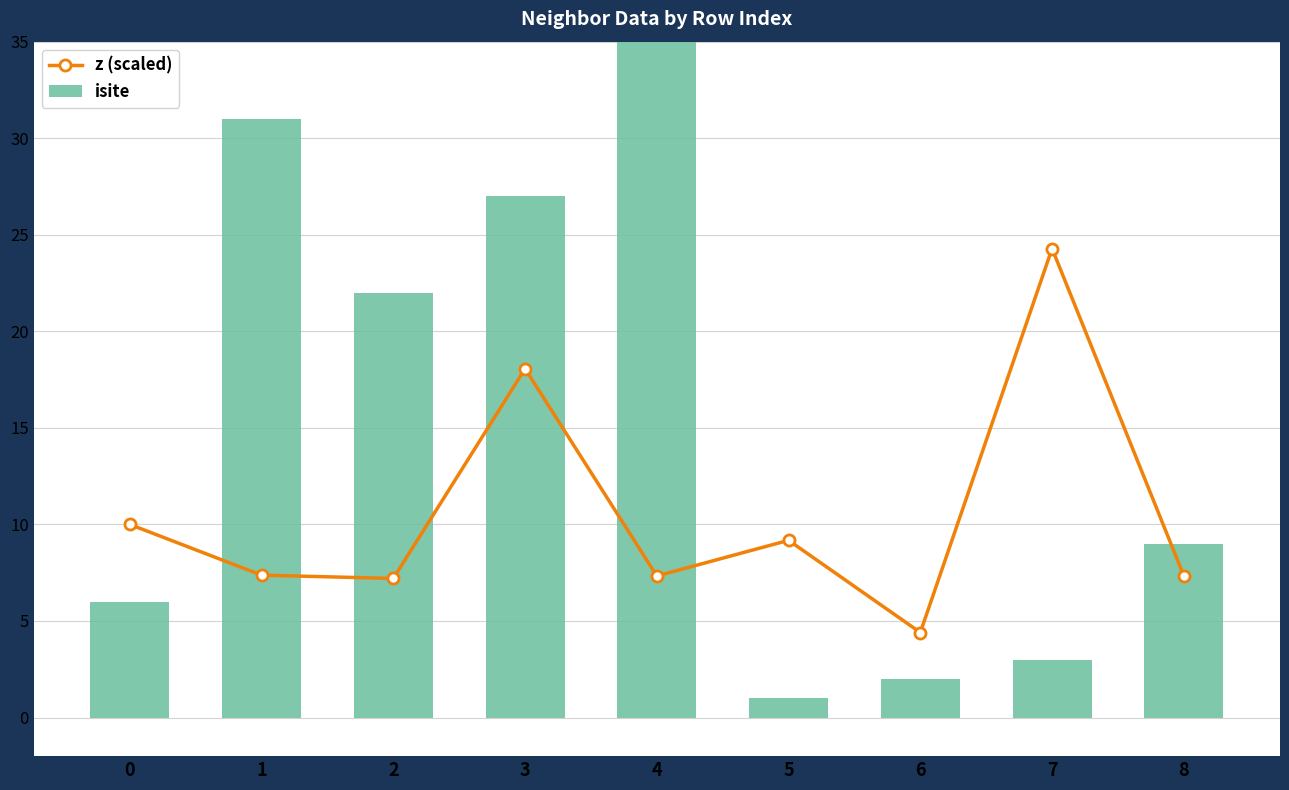

At which category does the chart reach its minimum across all series?

5